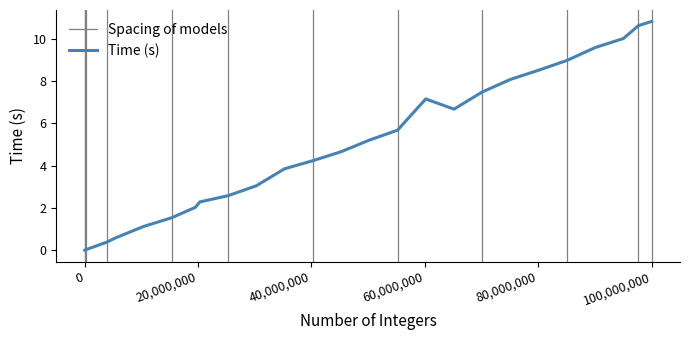

Reading left to right, list all the values displayed in this chart.

0.0	0.0	0.0	0.0	0.0	0.0	0.0	0.0	0.1	0.4	0.6	1.1	1.5	2.0	2.3	2.6	3.0	3.9	4.2	4.7	5.2	5.7	7.2	6.7	7.5	8.1	8.5	9.0	9.6	10.0	10.6	10.8